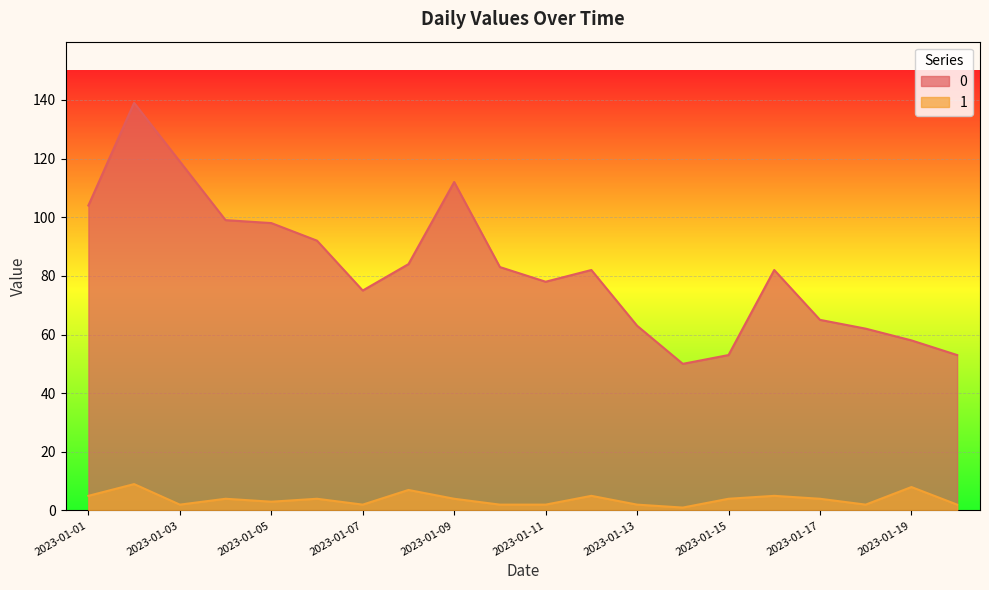

At which label does 1 first exceed 4?

2023-01-01